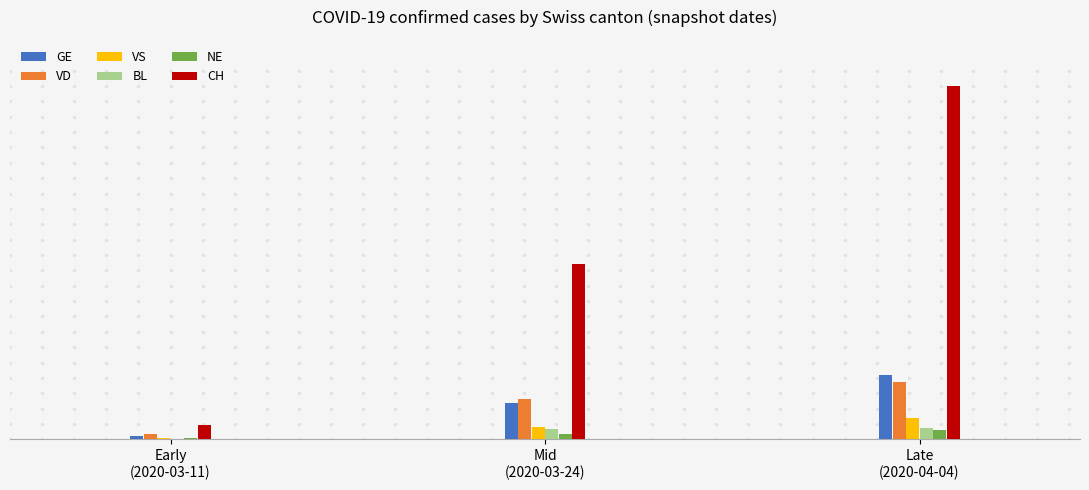

Where is CH nearest to the value 1196?

Mid
(2020-03-24)